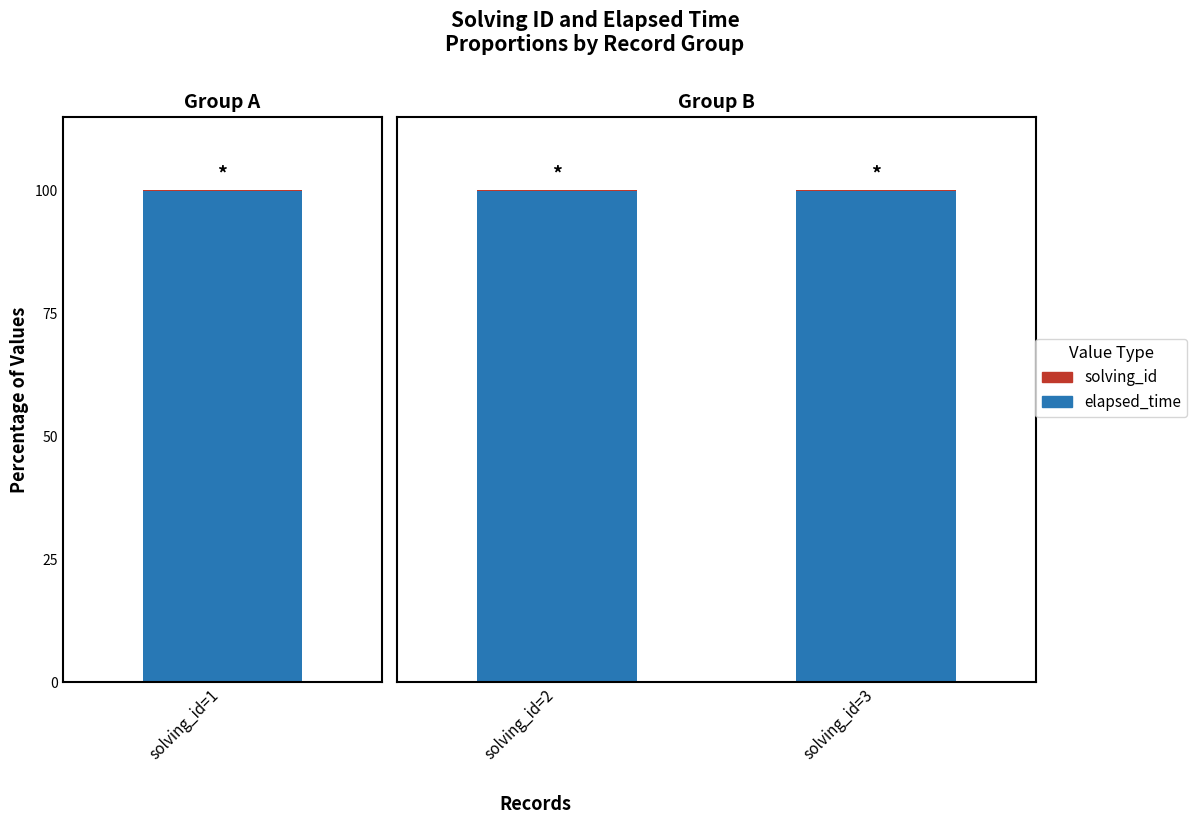

Where is elapsed_time nearest to the value 99?

solving_id=3